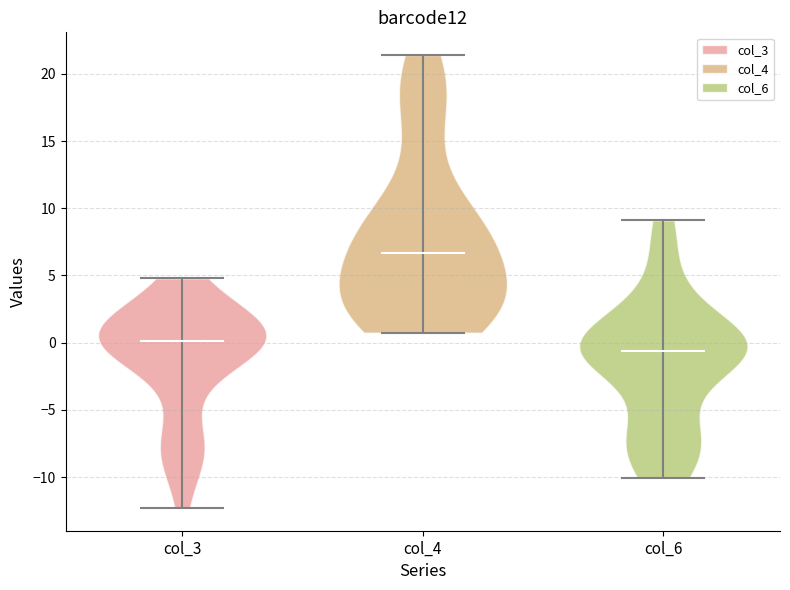

Reading left to right, read every violin against the y-axis: where its median line is, and the lowest and highest points it reaches. The values are not printed on the chart, so give them approximately, as read against the axis.

col_3: median line 0.0, lowest point -12.5, highest point 5.0
col_4: median line 6.5, lowest point 0.5, highest point 21.5
col_6: median line -0.5, lowest point -10.0, highest point 9.0